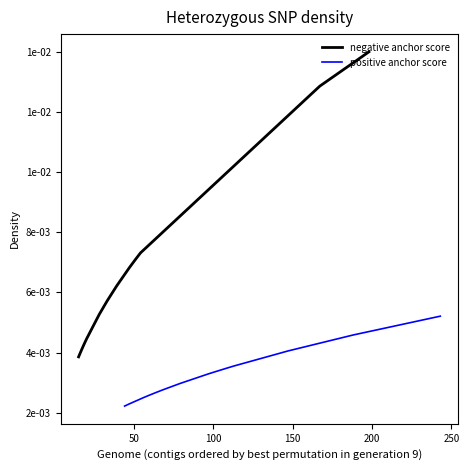

Is this an area chart (filled region under the line)?

No